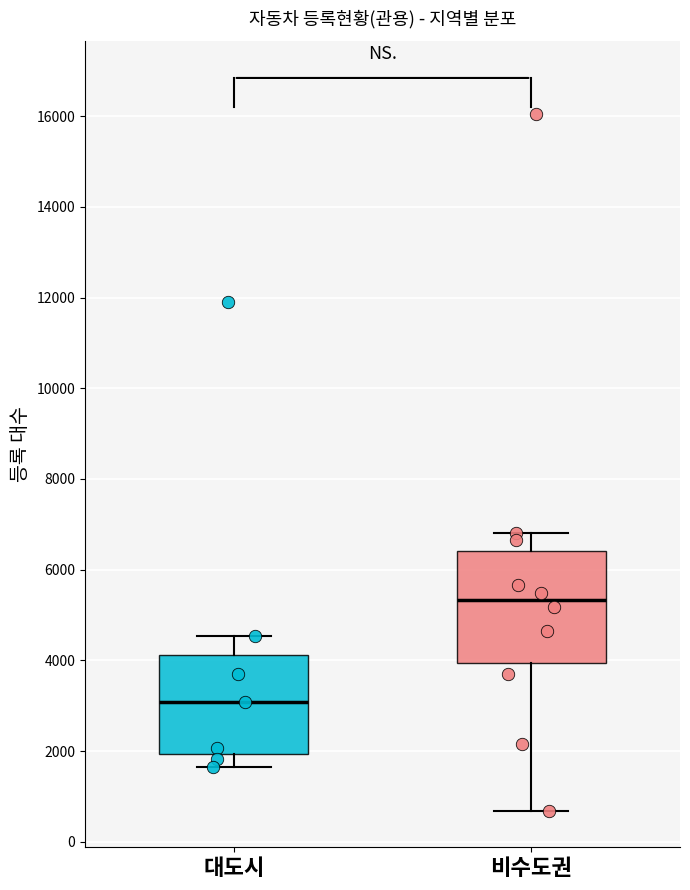

Which box's median line is the highest?

비수도권